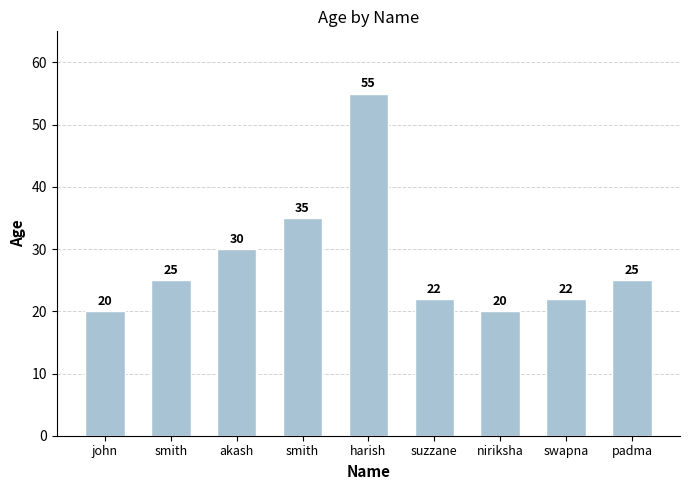

How many bars are there in total?

9